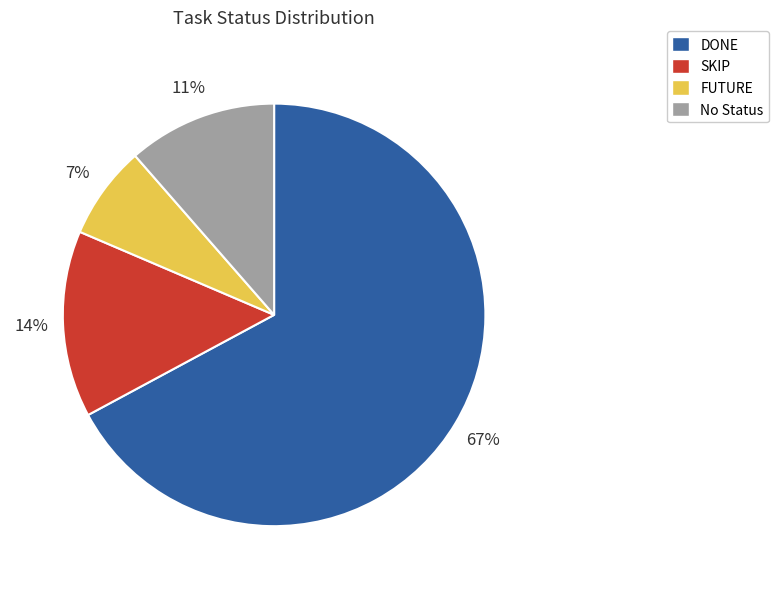

To the nearest percent, what portion does SKIP represent?

14%